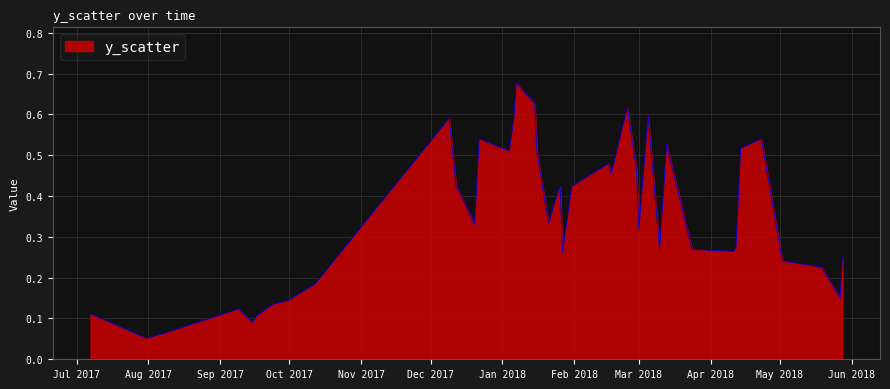

Rank the categories by value from lowest to highest.

2017-07-31, 2017-08-07, 2017-09-15, 2017-09-17, 2017-07-07, 2017-09-09, 2017-09-24, 2017-09-30, 2018-05-27, 2017-10-12, 2018-05-19, 2018-05-02, 2018-05-28, 2018-01-27, 2018-04-11, 2018-03-24, 2018-03-10, 2018-04-12, 2018-03-01, 2017-12-20, 2018-01-21, 2018-01-24, 2018-01-31, 2018-01-26, 2017-12-12, 2018-02-17, 2018-02-28, 2018-02-16, 2018-01-16, 2018-01-04, 2018-04-14, 2018-03-13, 2018-04-23, 2017-12-22, 2017-12-09, 2018-01-06, 2018-03-05, 2018-02-24, 2018-01-15, 2018-01-07